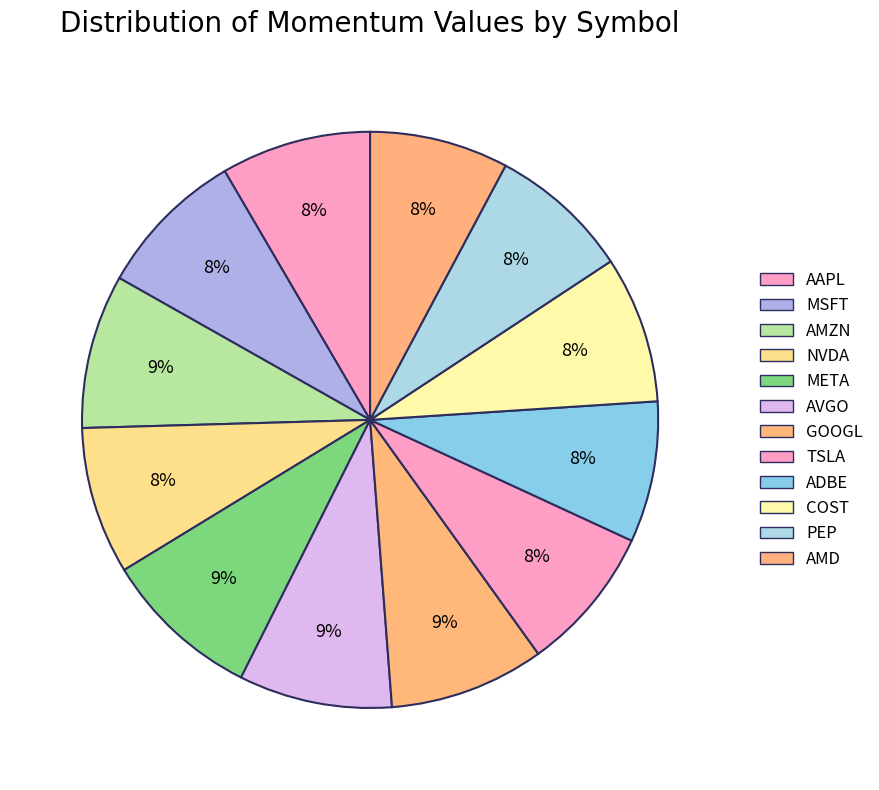

How many segments does this pie chart have?

12